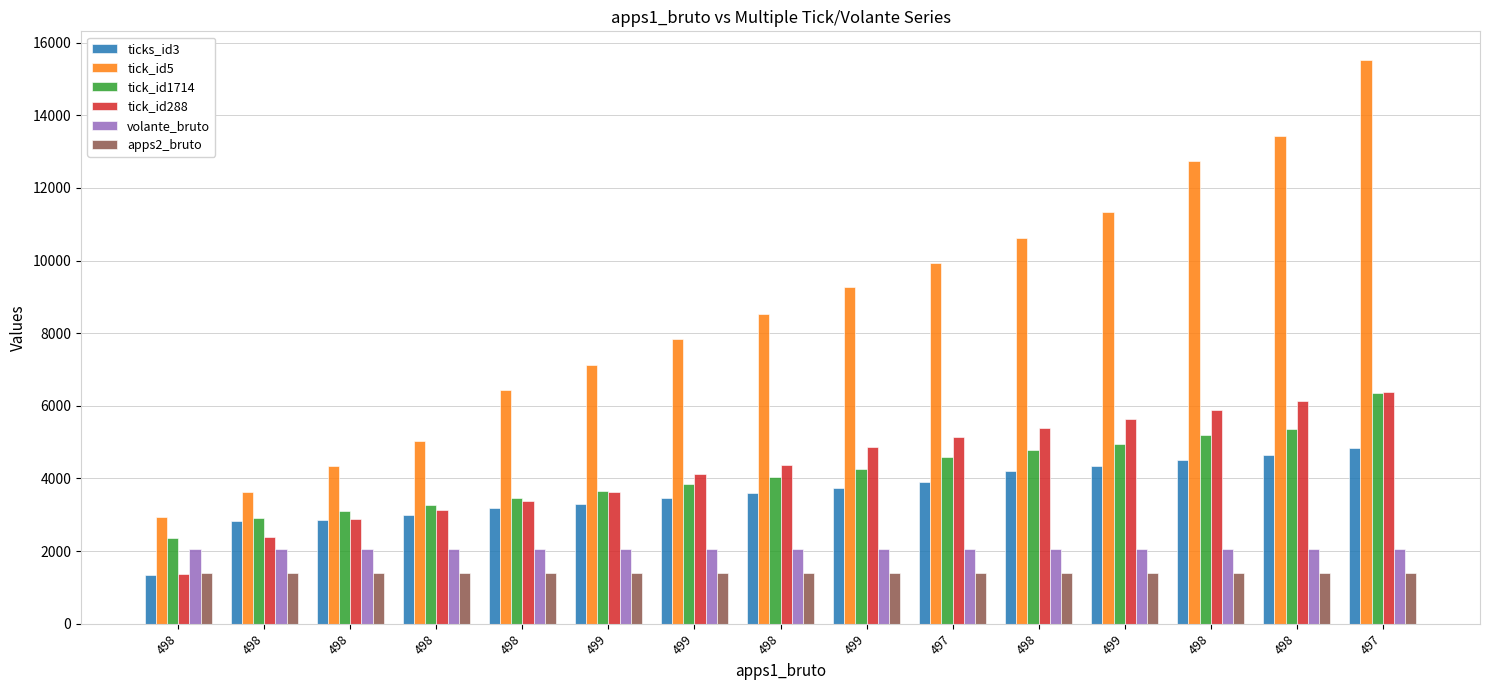

Reading left to right, extract all data points from this chart.

ticks_id3: 1349	2837	2850	3005	3189	3301	3451	3601	3751	3901	4201	4351	4501	4653	4847
tick_id5: 2929	3629	4330	5030	6430	7131	7831	8531	9269	9931	10632	11332	12732	13432	15533
tick_id1714: 2351	2910	3096	3283	3469	3657	3843	4029	4256	4588	4775	4961	5191	5373	6348
tick_id288: 1378	2379	2879	3129	3380	3630	4130	4380	4880	5131	5381	5631	5881	6131	6381
volante_bruto: 2061	2057	2057	2052	2055	2057	2057	2057	2057	2058	2059	2058	2058	2055	2056
apps2_bruto: 1406	1403	1404	1401	1403	1404	1404	1404	1404	1404	1405	1404	1404	1402	1401